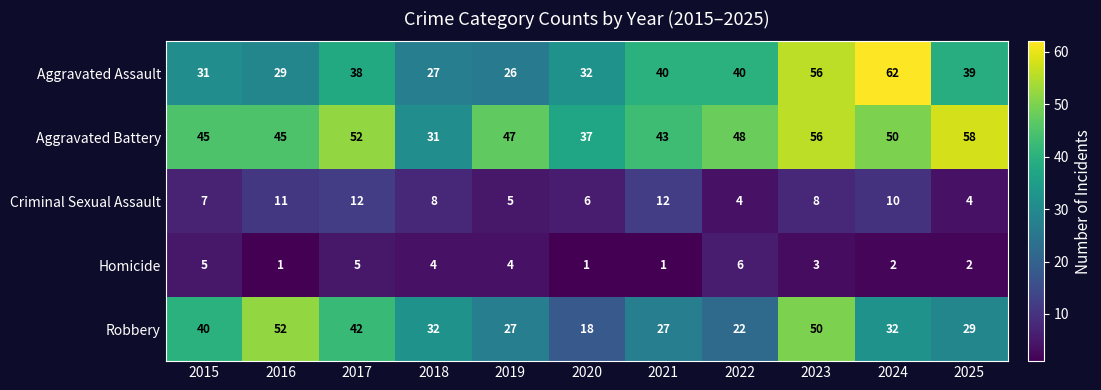

True or false: Robbery has a value of 61 at 2017.

False